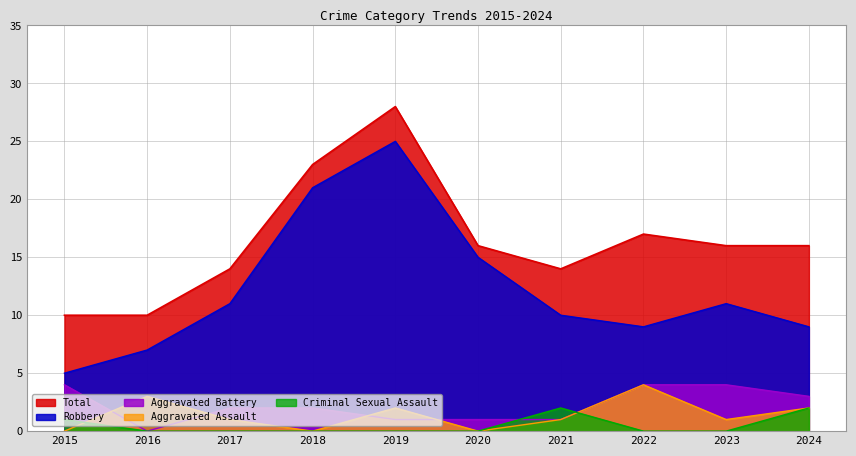

At which category is the sum across all series the highest?

2019